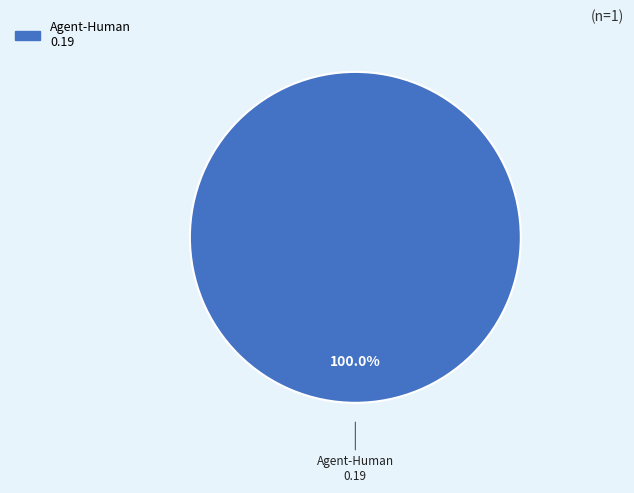

Does any single category account for the majority?

Yes